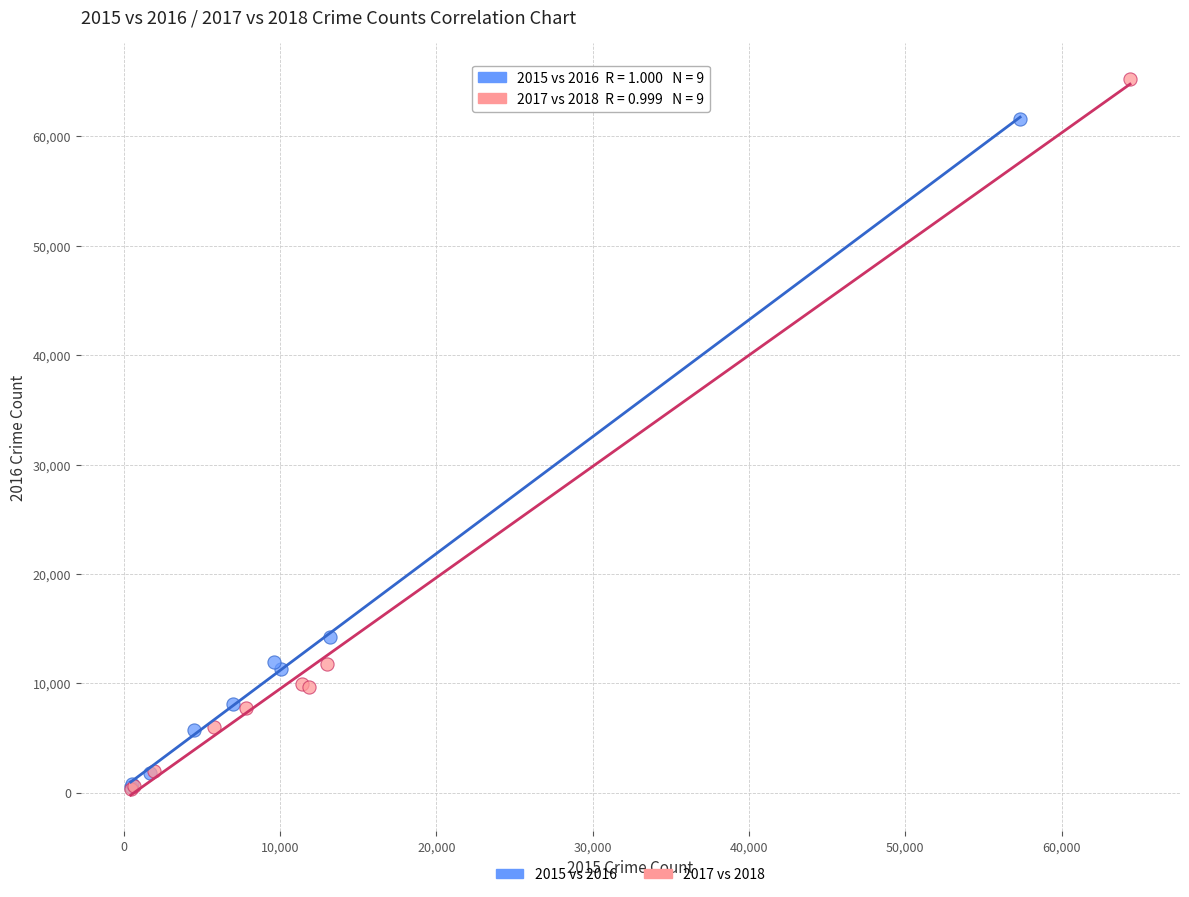

Which series contains the highest Y value?

2017 vs 2018